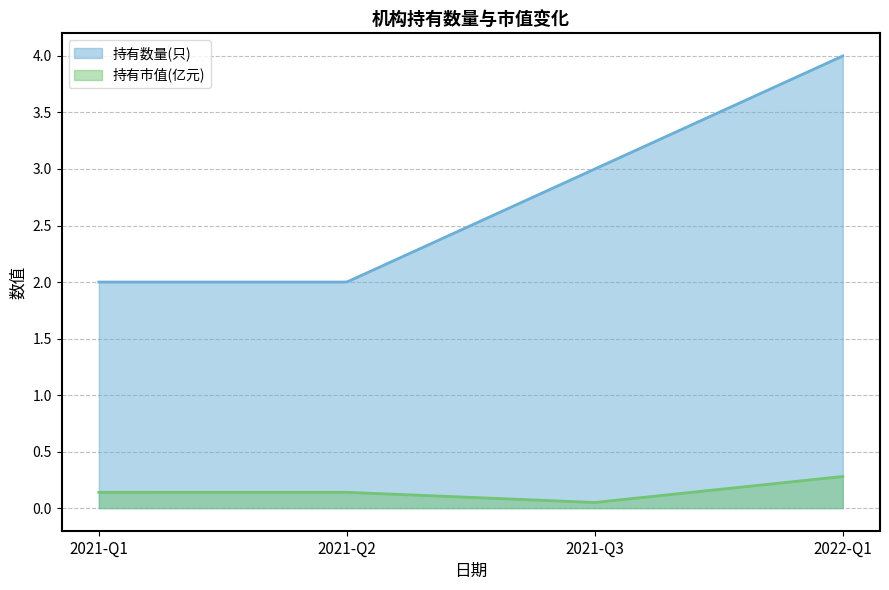

Reading left to right, list all the values displayed in this chart.

持有数量(只): 2021-Q1=2.0	2021-Q2=2.0	2021-Q3=3.0	2022-Q1=4.0
持有市值(亿元): 2021-Q1=0.1	2021-Q2=0.1	2021-Q3=0.1	2022-Q1=0.3